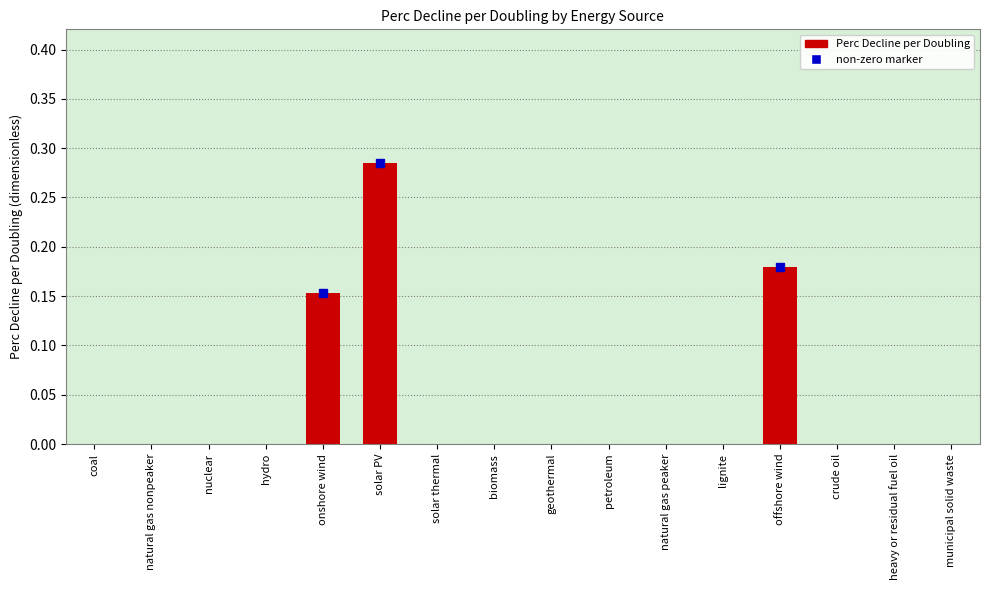

Between solar PV and lignite, which is larger?

solar PV